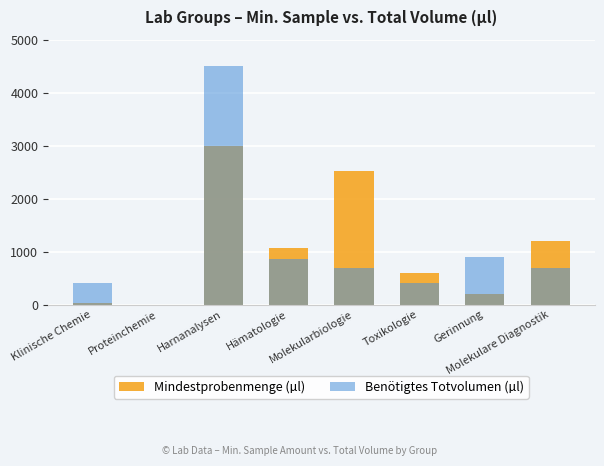

Which category has the highest value in the Benötigtes Totvolumen (µl) series?

Harnanalysen